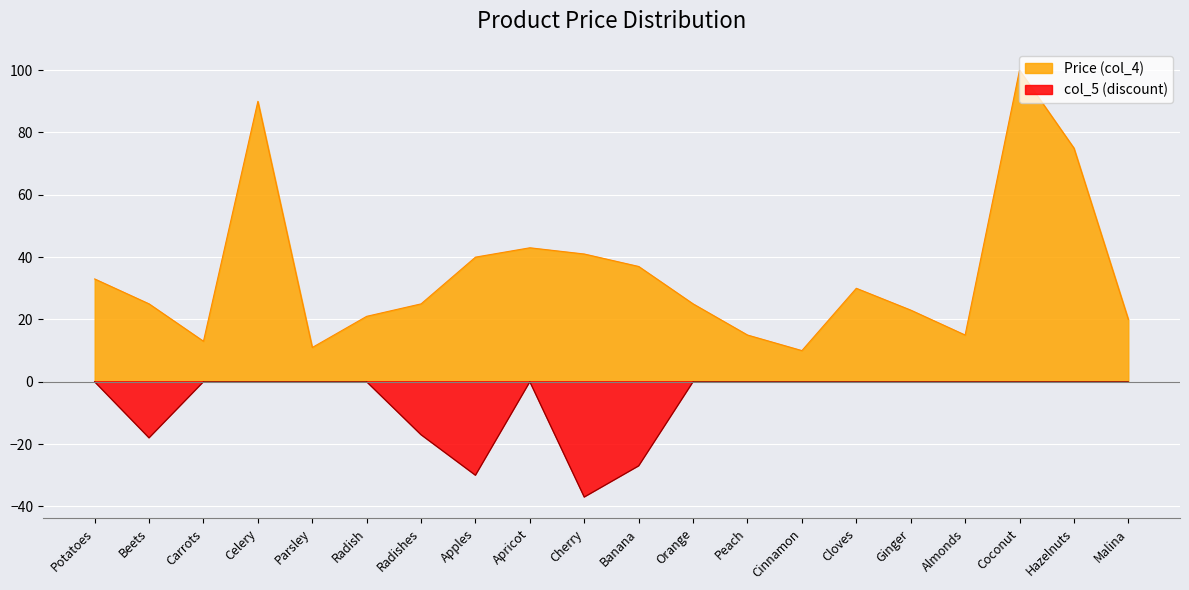

Between Cherry and Banana, which series saw the biggest shift?

col_5 (discount)